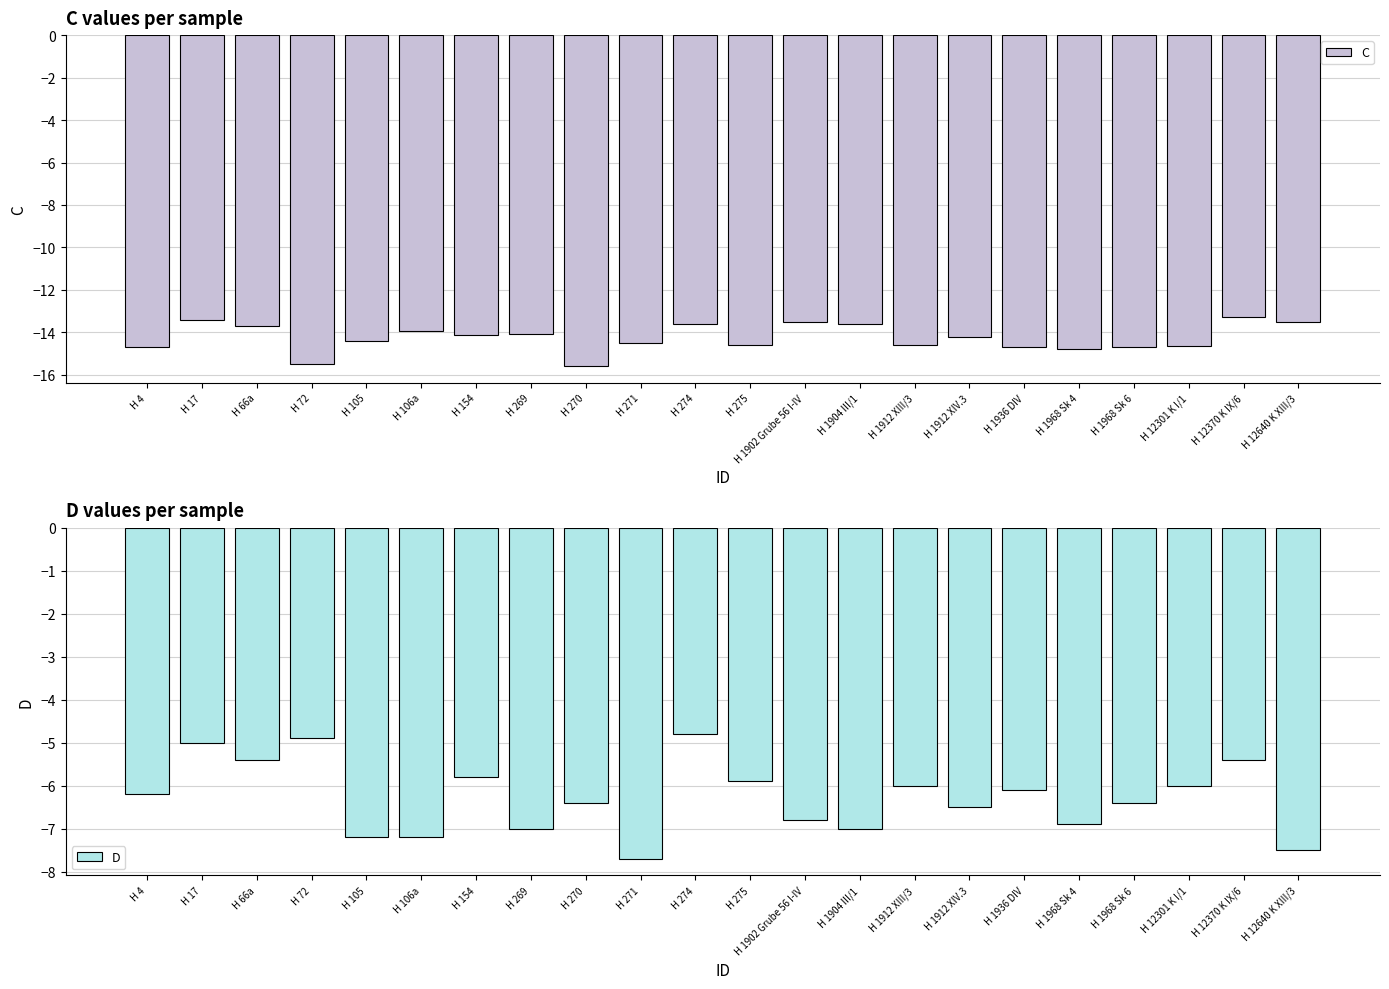

The value of C at H 154 is -14.1. True or false?

True